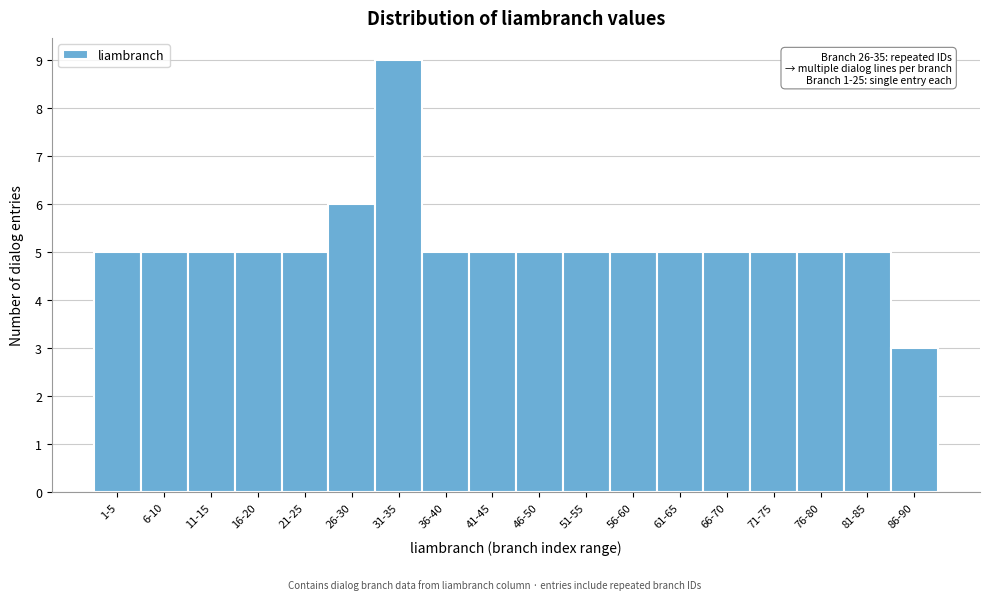

Reading left to right, what are all the values shown in this chart?

5	5	5	5	5	6	9	5	5	5	5	5	5	5	5	5	5	3